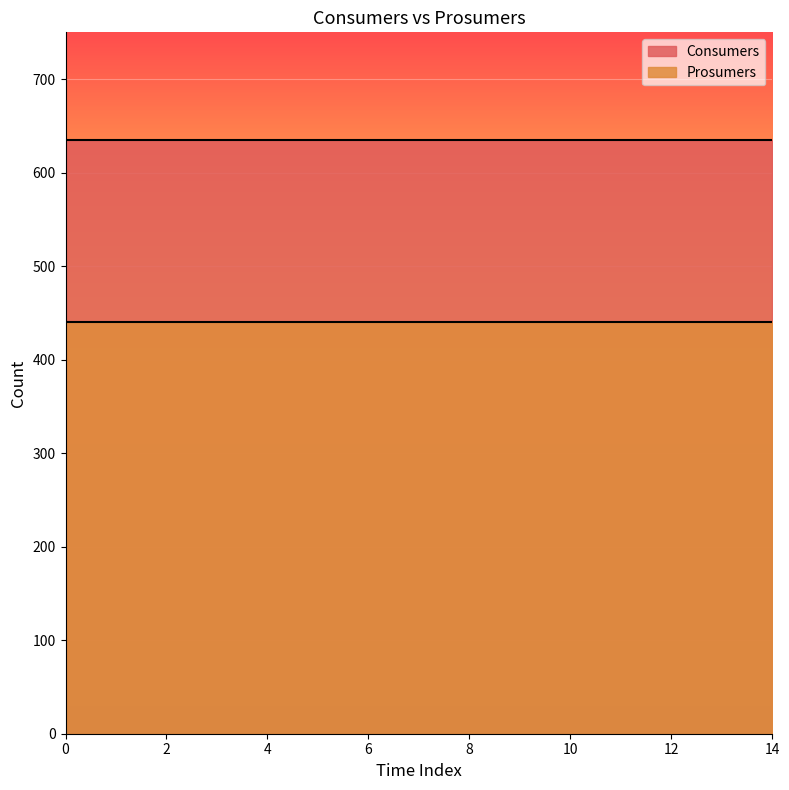

True or false: Consumers and Prosumers cross at least once.

False